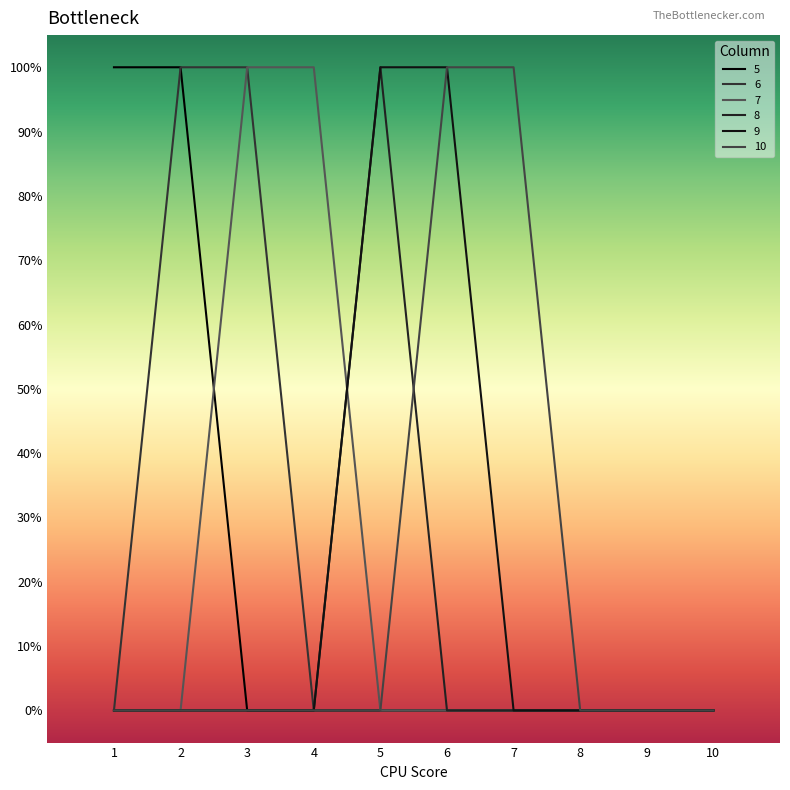

True or false: 5 and 10 intersect in this chart.

False